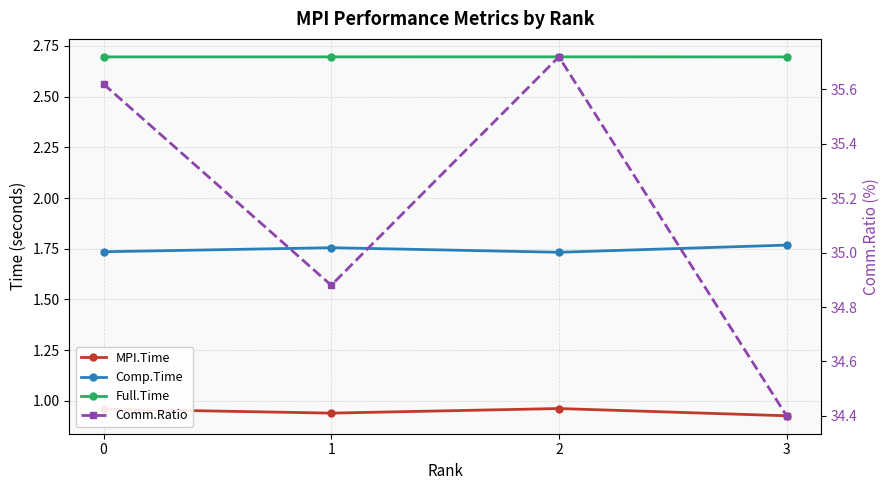

Reading right to left, transcribe all the data shown in this chart.

MPI.Time: 0.9	1.0	0.9	1.0
Comp.Time: 1.8	1.7	1.8	1.7
Full.Time: 2.7	2.7	2.7	2.7
Comm.Ratio: 34.4	35.7	34.9	35.6